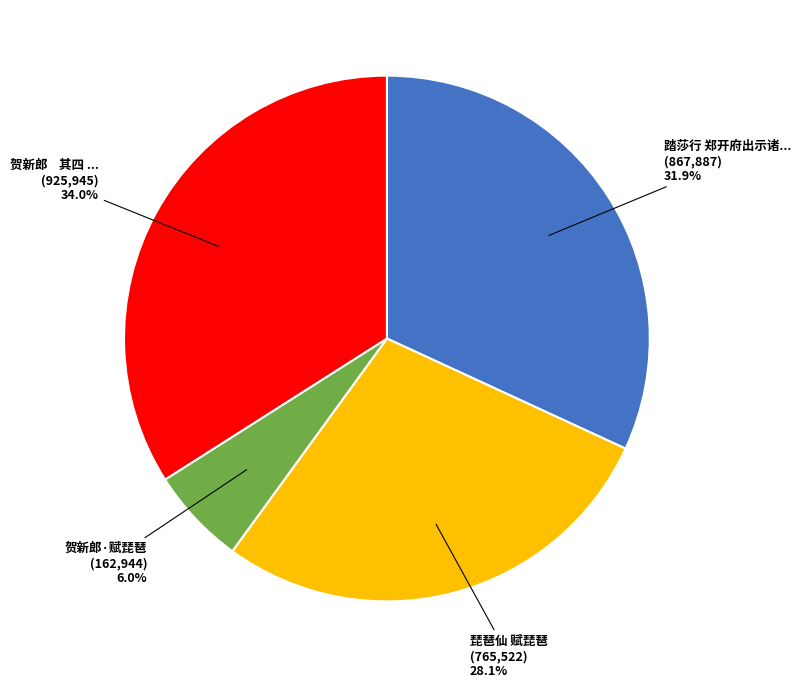

Does any single category account for the majority?

No